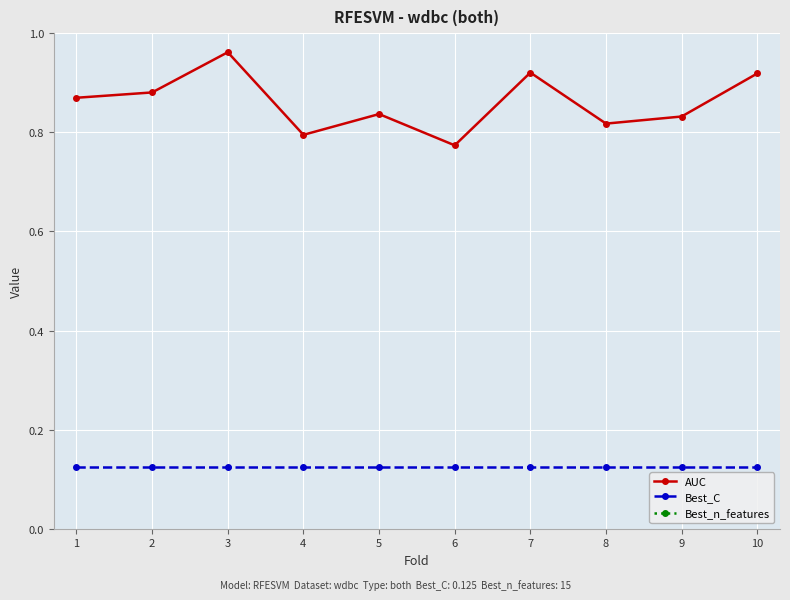

True or false: Best_C and AUC intersect in this chart.

False